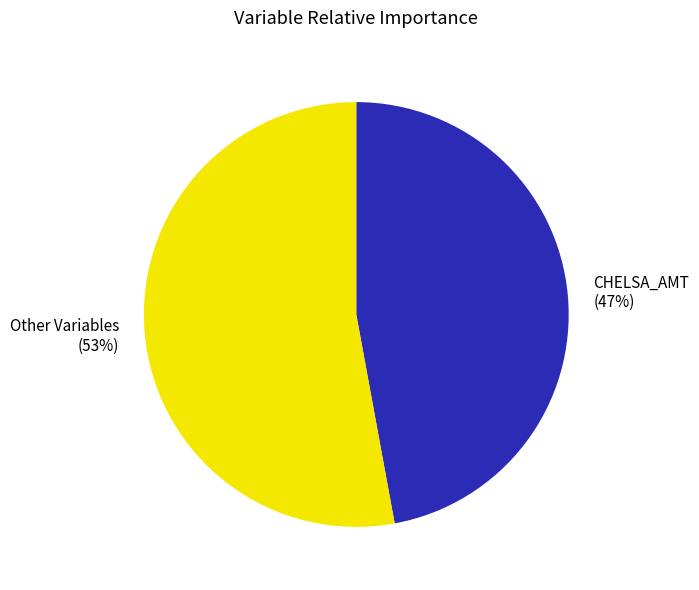

True or false: Other Variables (53%) accounts for 53% of the total.

True